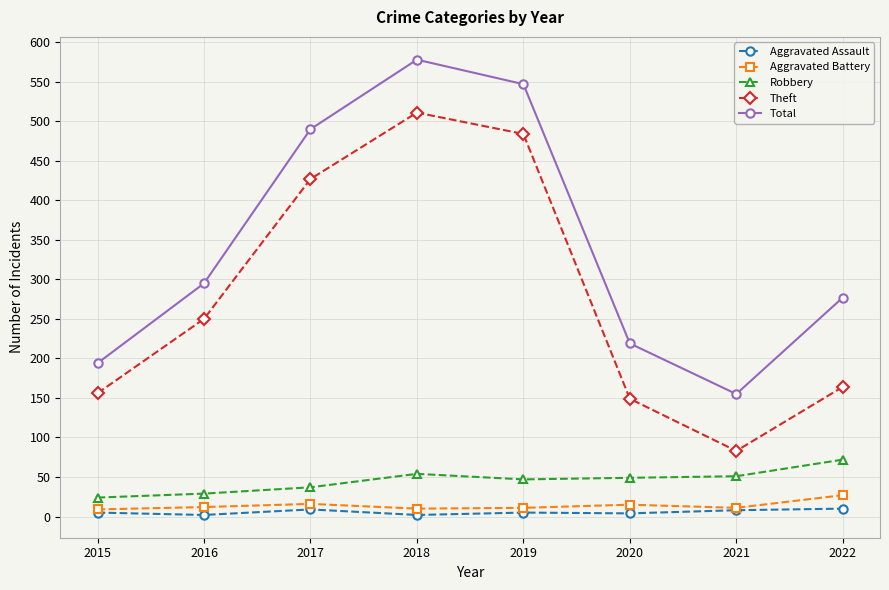

True or false: Total and Aggravated Battery intersect in this chart.

False